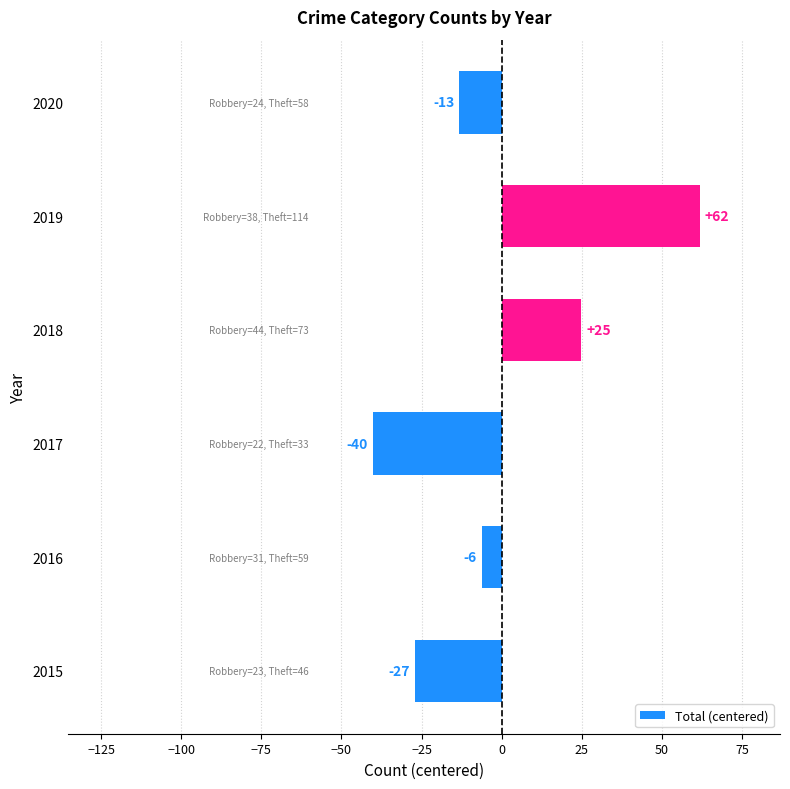

Does the chart contain any negative values?

Yes